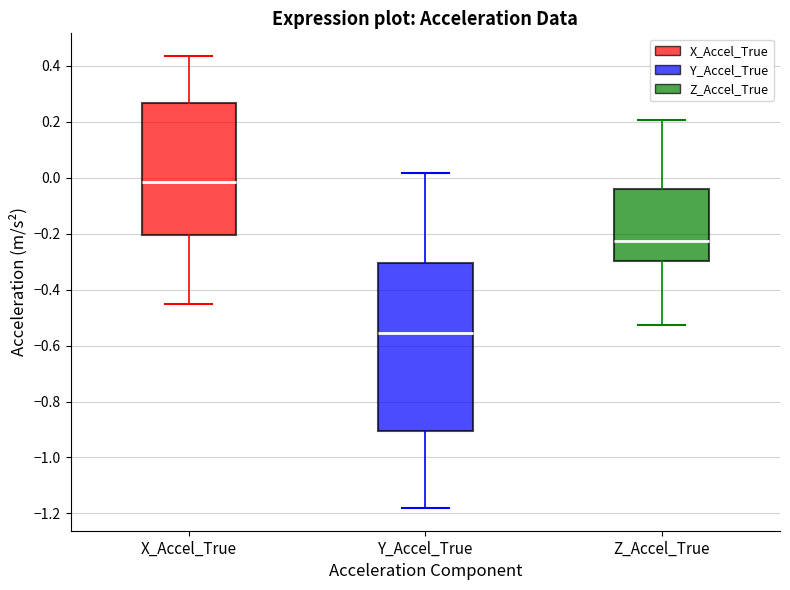

Reading left to right, read every box against the y-axis: the position of its median line, the range the box covers, and the ends of its whiskers. The values are not printed on the chart, so give them approximately, as read against the axis.

X_Accel_True: median -0.02, box -0.20 to 0.26, whiskers -0.46 to 0.44
Y_Accel_True: median -0.56, box -0.90 to -0.30, whiskers -1.18 to 0.02
Z_Accel_True: median -0.22, box -0.30 to -0.04, whiskers -0.52 to 0.20